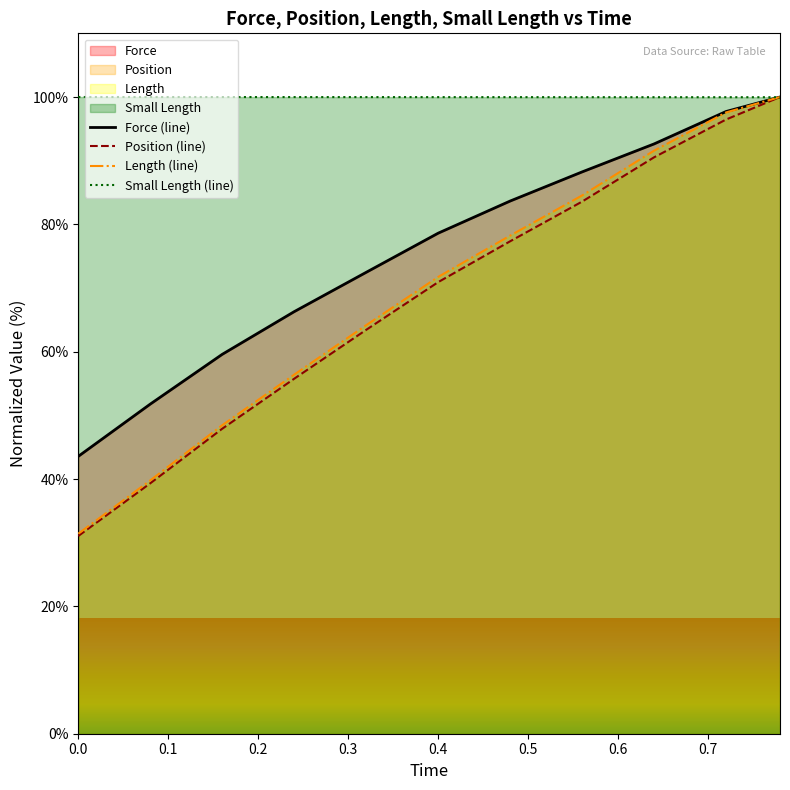

How many times do Force (line) and Small Length (line) cross each other?

1